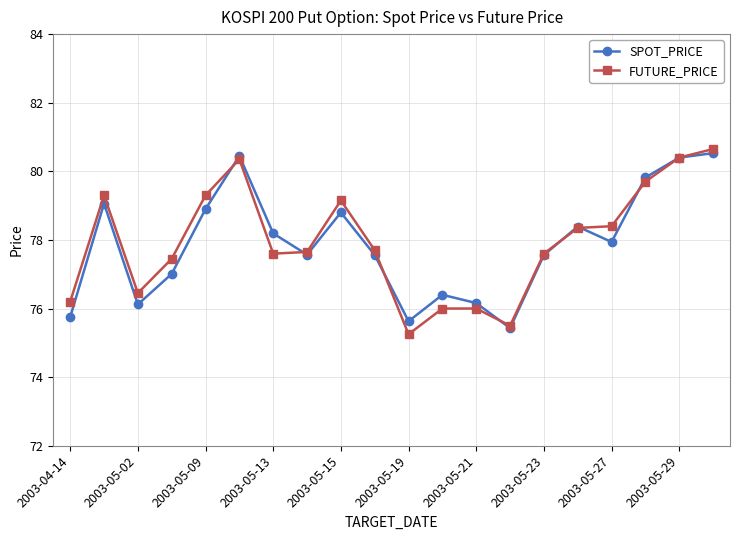

Count the number of categories in the chart.

20